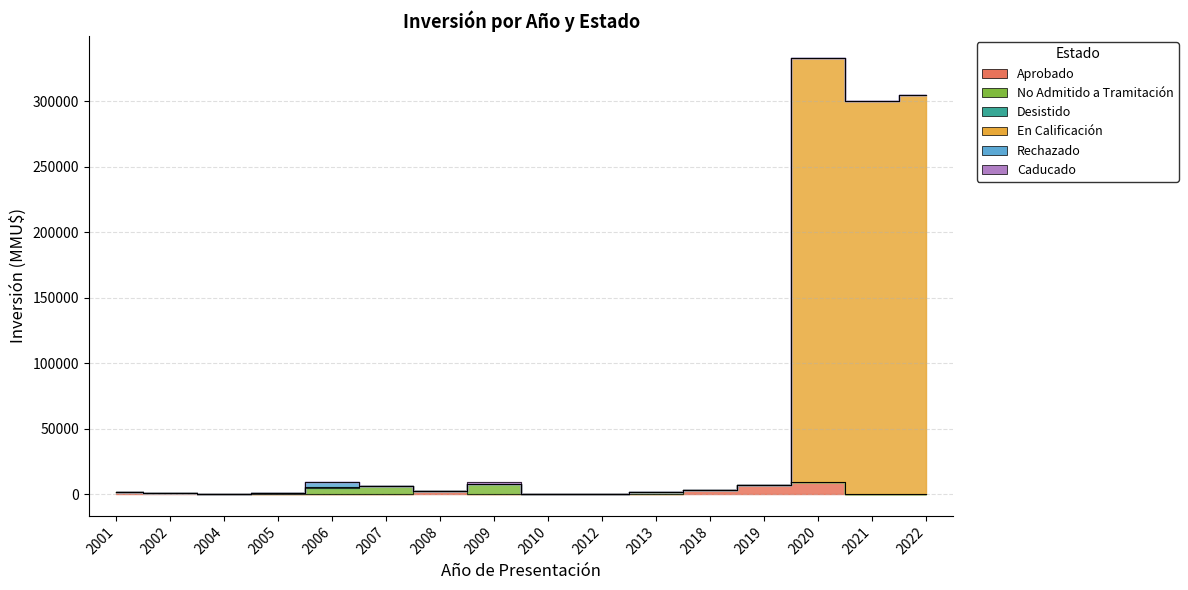

What is the difference between the maximum and minimum values in the Desistido series?

700